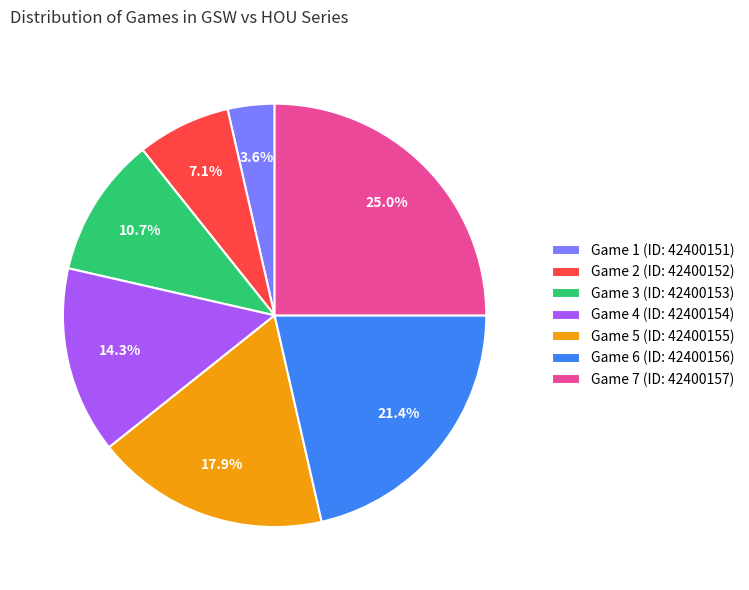

Rank the categories by value from lowest to highest.

Game 1 (ID: 42400151), Game 2 (ID: 42400152), Game 3 (ID: 42400153), Game 4 (ID: 42400154), Game 5 (ID: 42400155), Game 6 (ID: 42400156), Game 7 (ID: 42400157)